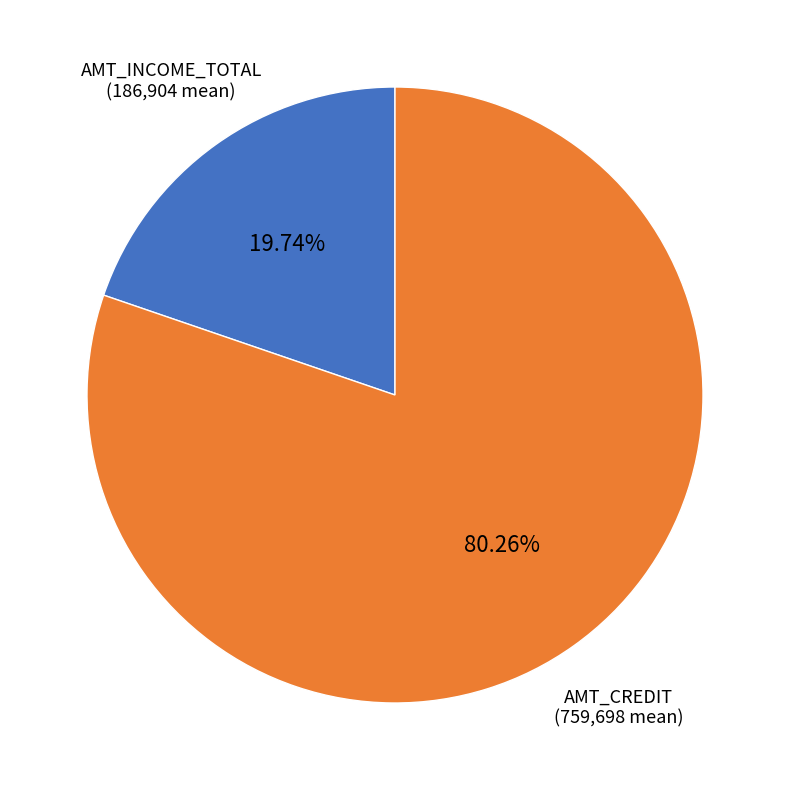

Count the number of slices in the pie.

2